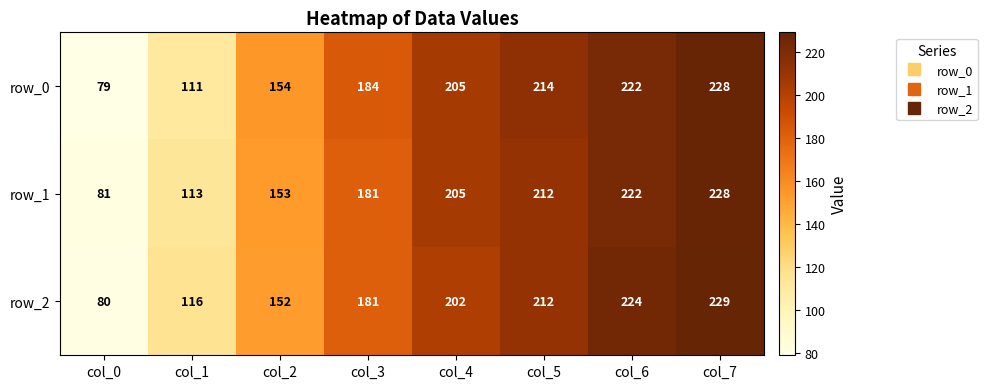

Which series changed the most between col_2 and col_4?

row_1